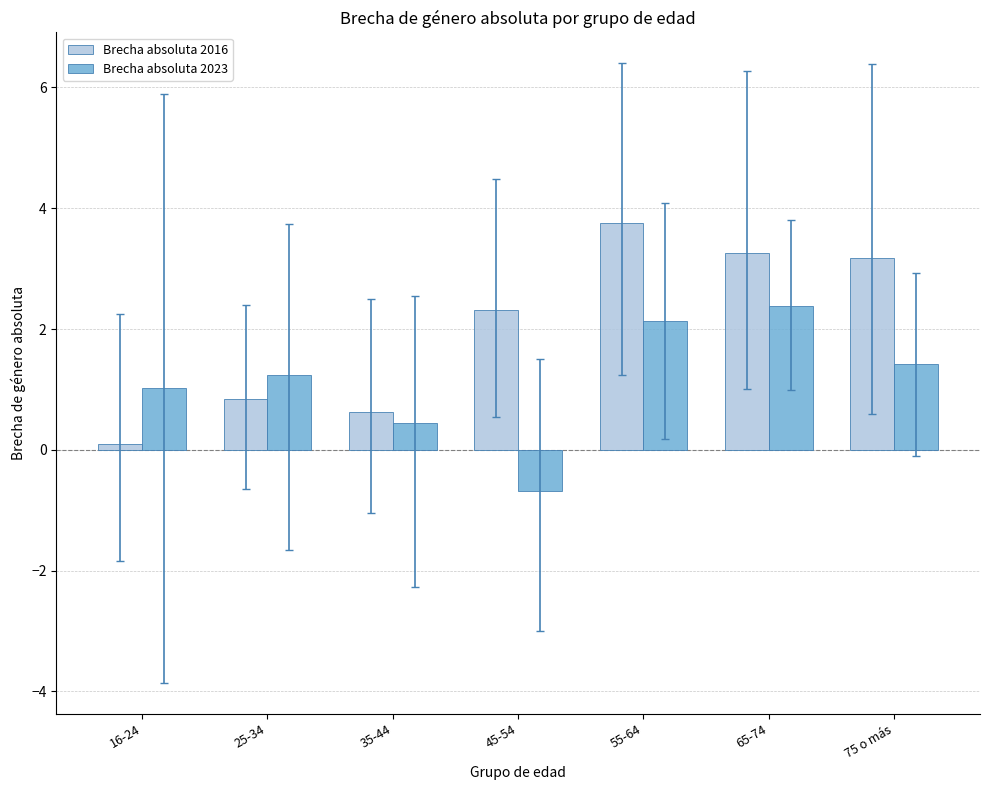

What is the sum of the Brecha absoluta 2016 values at 65-74 and 16-24?

3.4